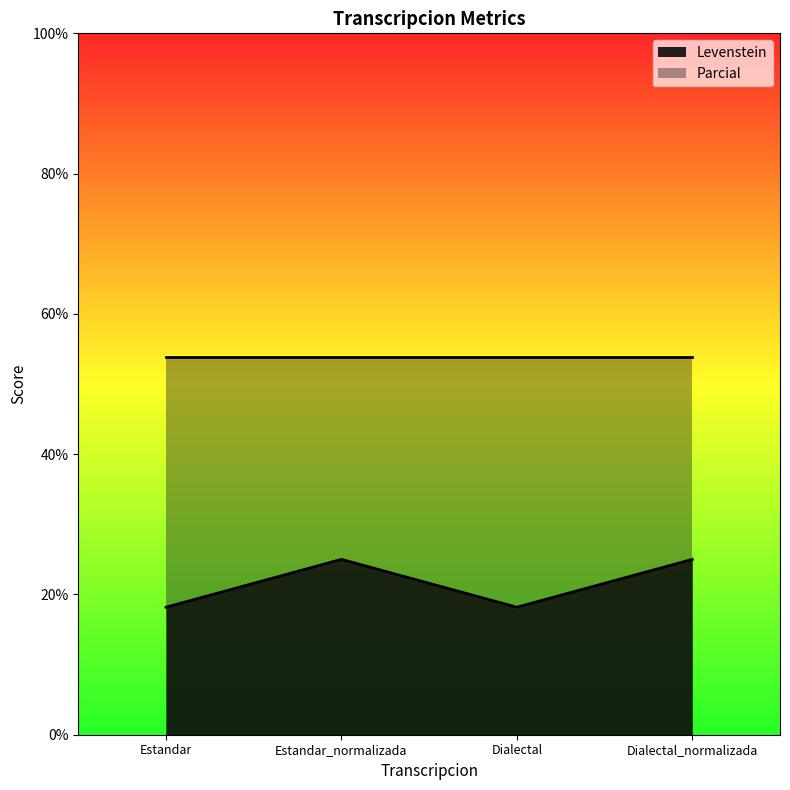

How many values are below 25?

2